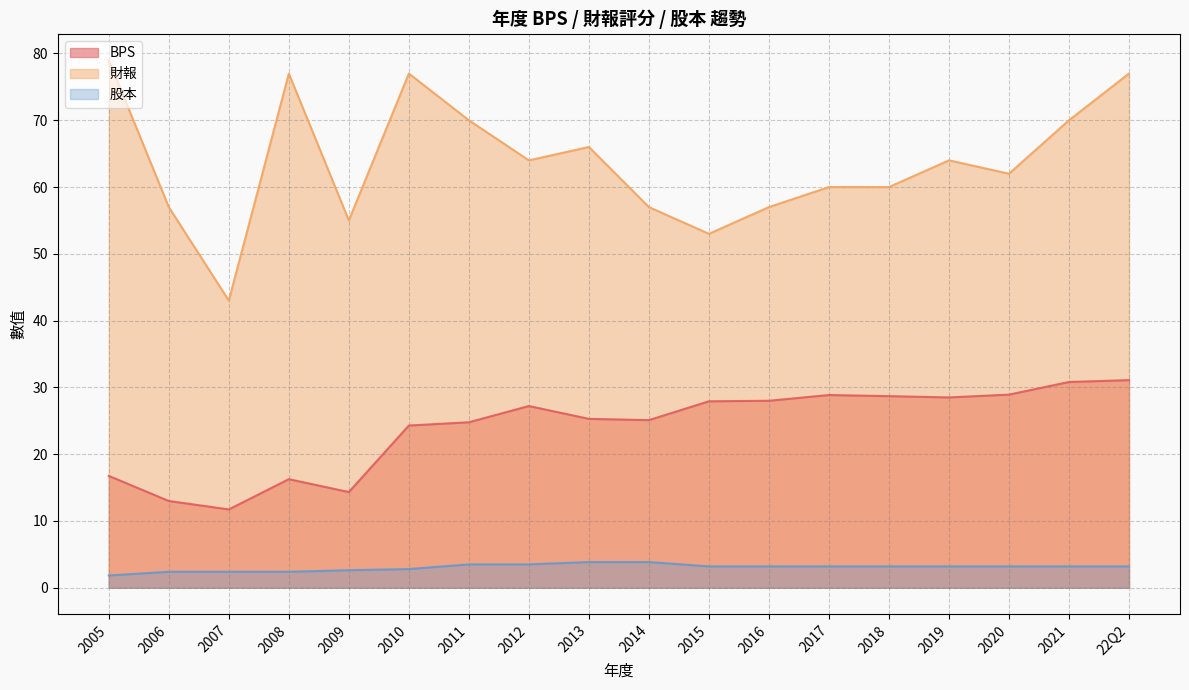

List the series in order of their peak value, highest first.

財報, BPS, 股本